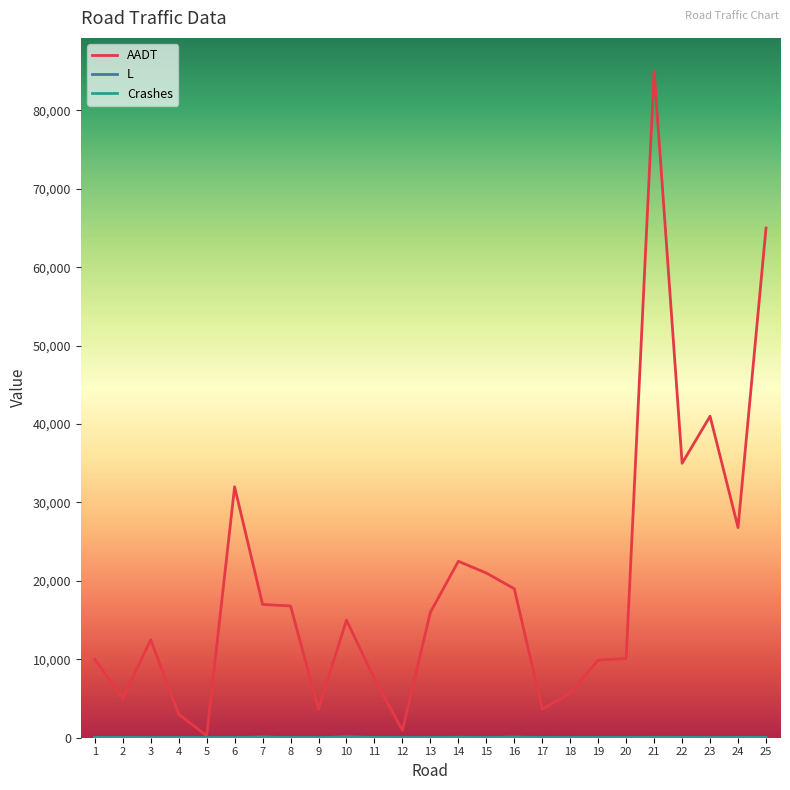

The AADT series shows 10000 at 1. True or false?

True